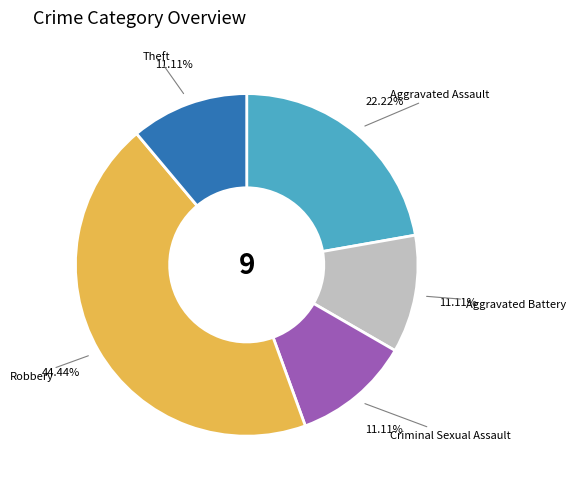

Which category has the biggest portion of the pie?

Robbery